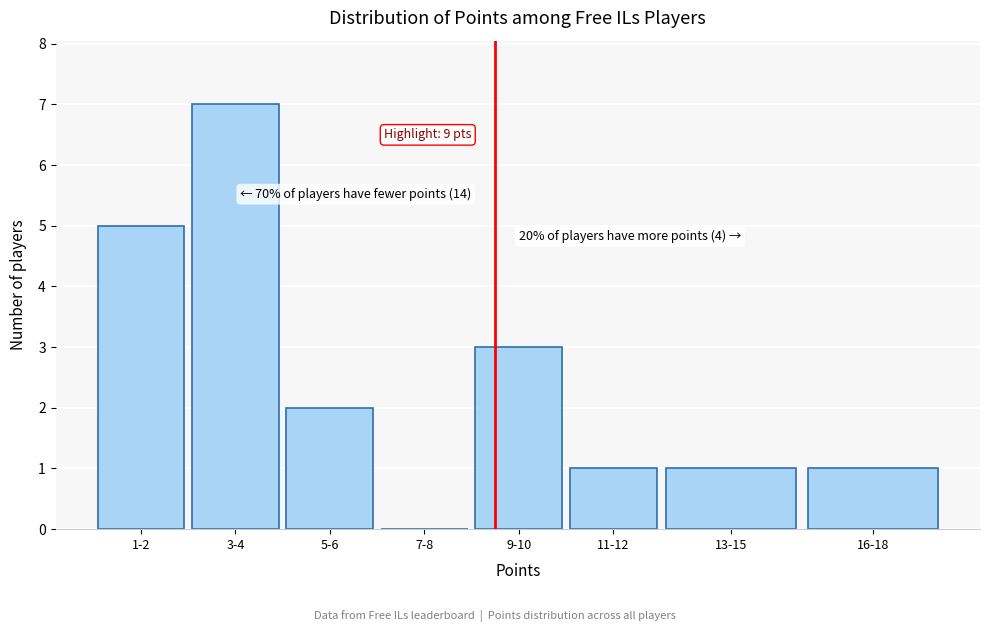

Reading left to right, what are all the values shown in this chart?

1-2=5	3-4=7	5-6=2	7-8=0	9-10=3	11-12=1	13-15=1	16-18=1